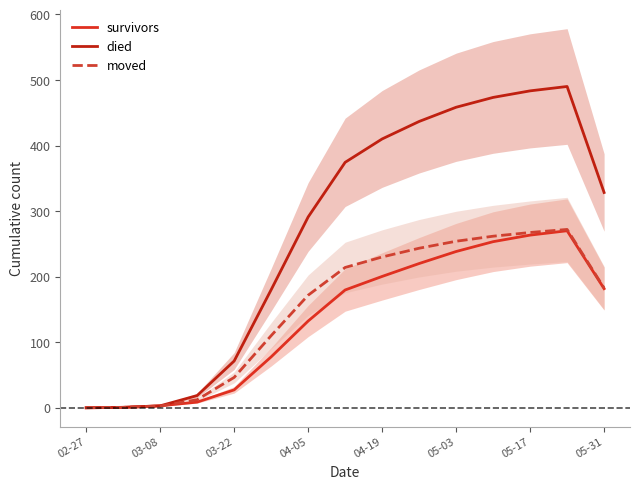

What are all the series names shown in the legend?

survivors, died, moved